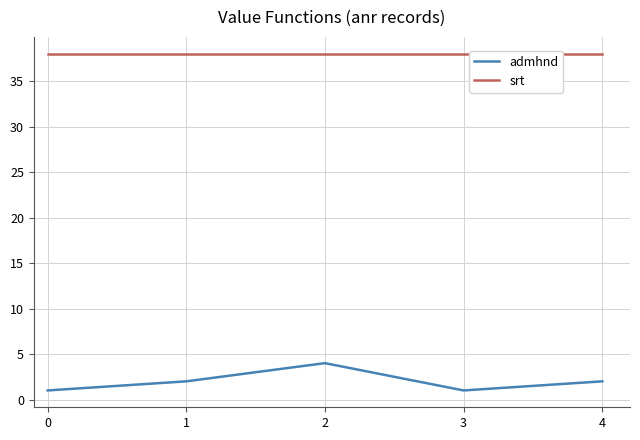

Reading left to right, list all the values displayed in this chart.

admhnd: 0=1	1=2	2=4	3=1	4=2
srt: 0=38	1=38	2=38	3=38	4=38